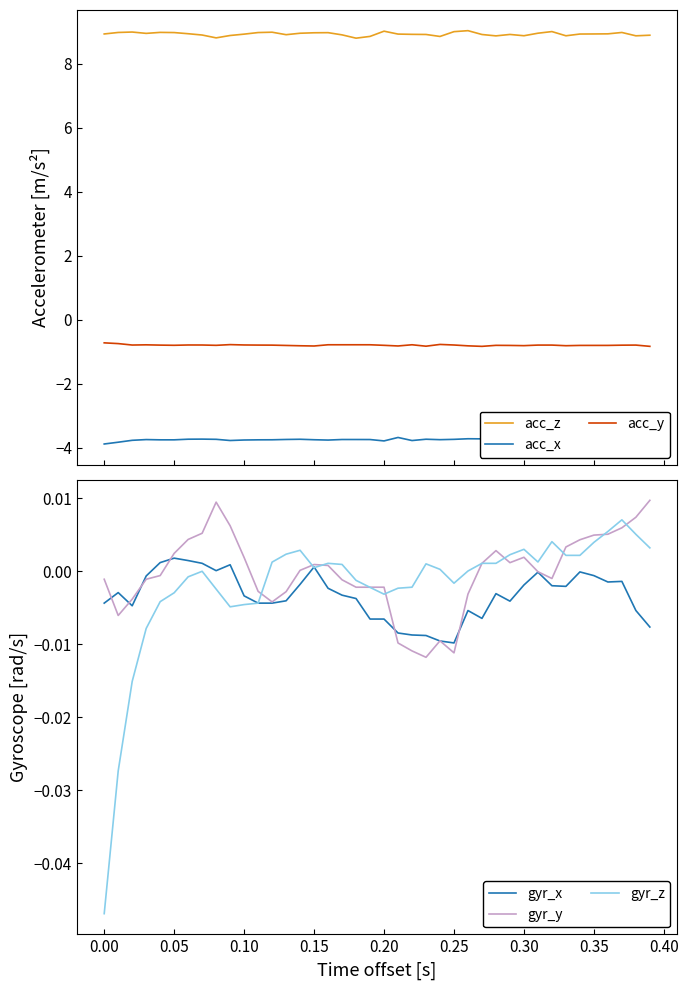

What is the maximum value for acc_x?

-3.7